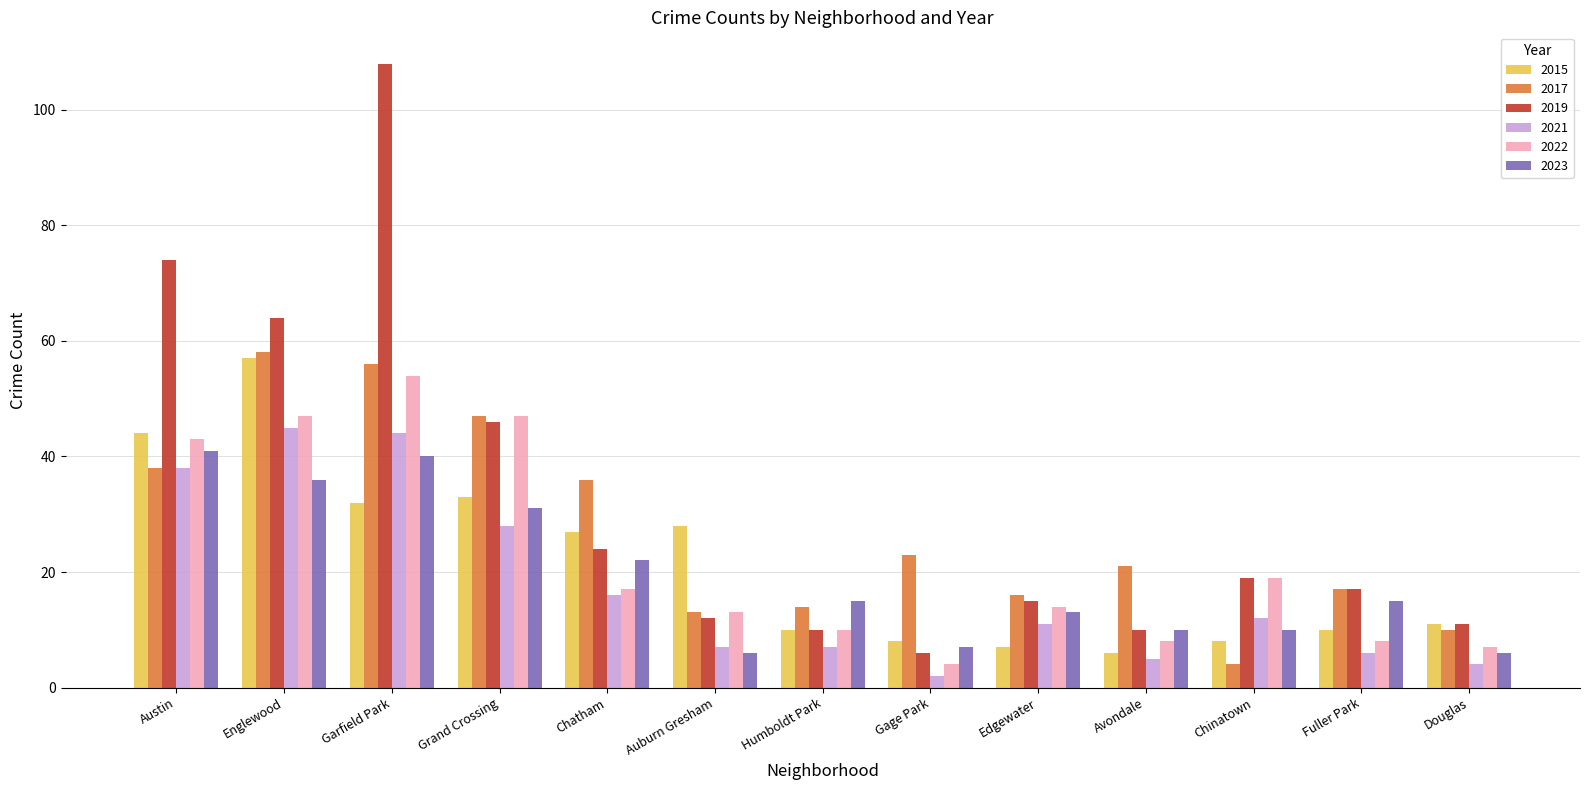

What is the total value across all series at Garfield Park?

334